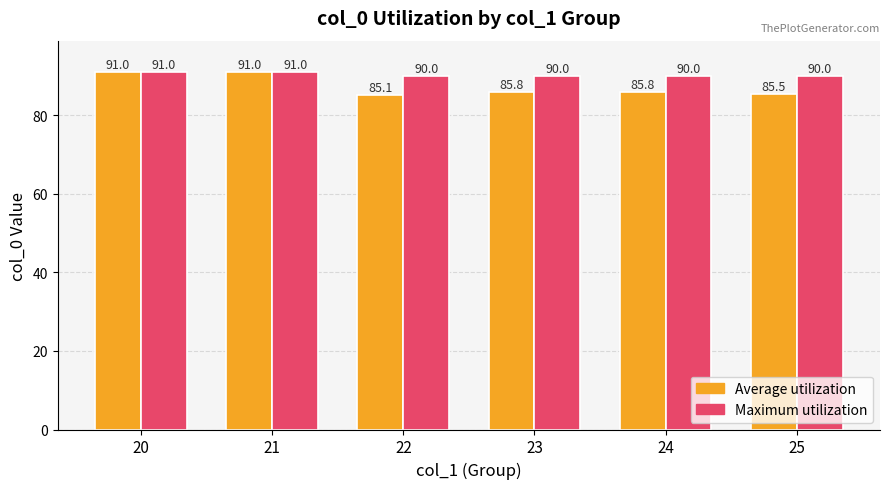

How many bars are there in total?

12